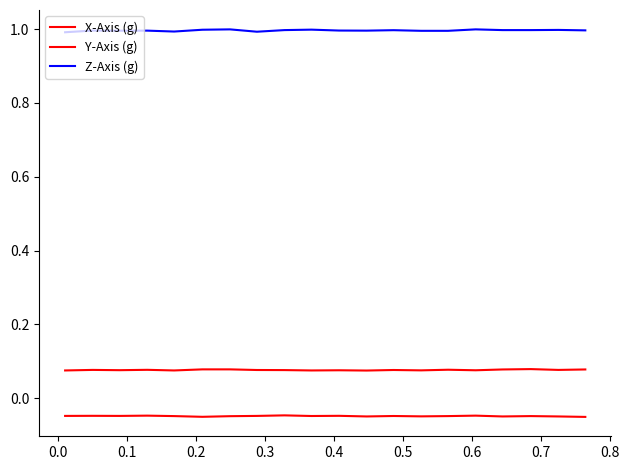

How many lines are shown in the chart?

3